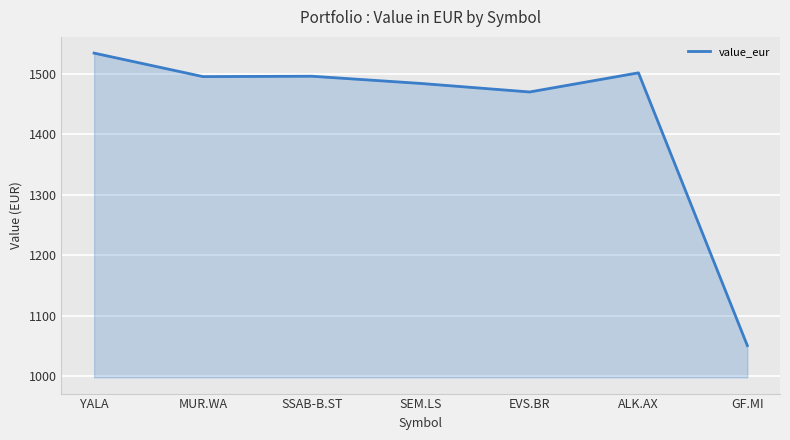

What is the sum of the values at YALA and MUR.WA?

3029.7